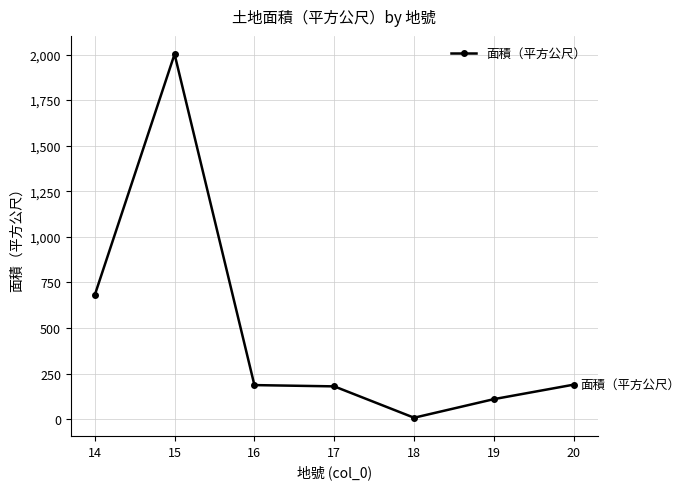

True or false: the data shows 71.8 at 16.

False